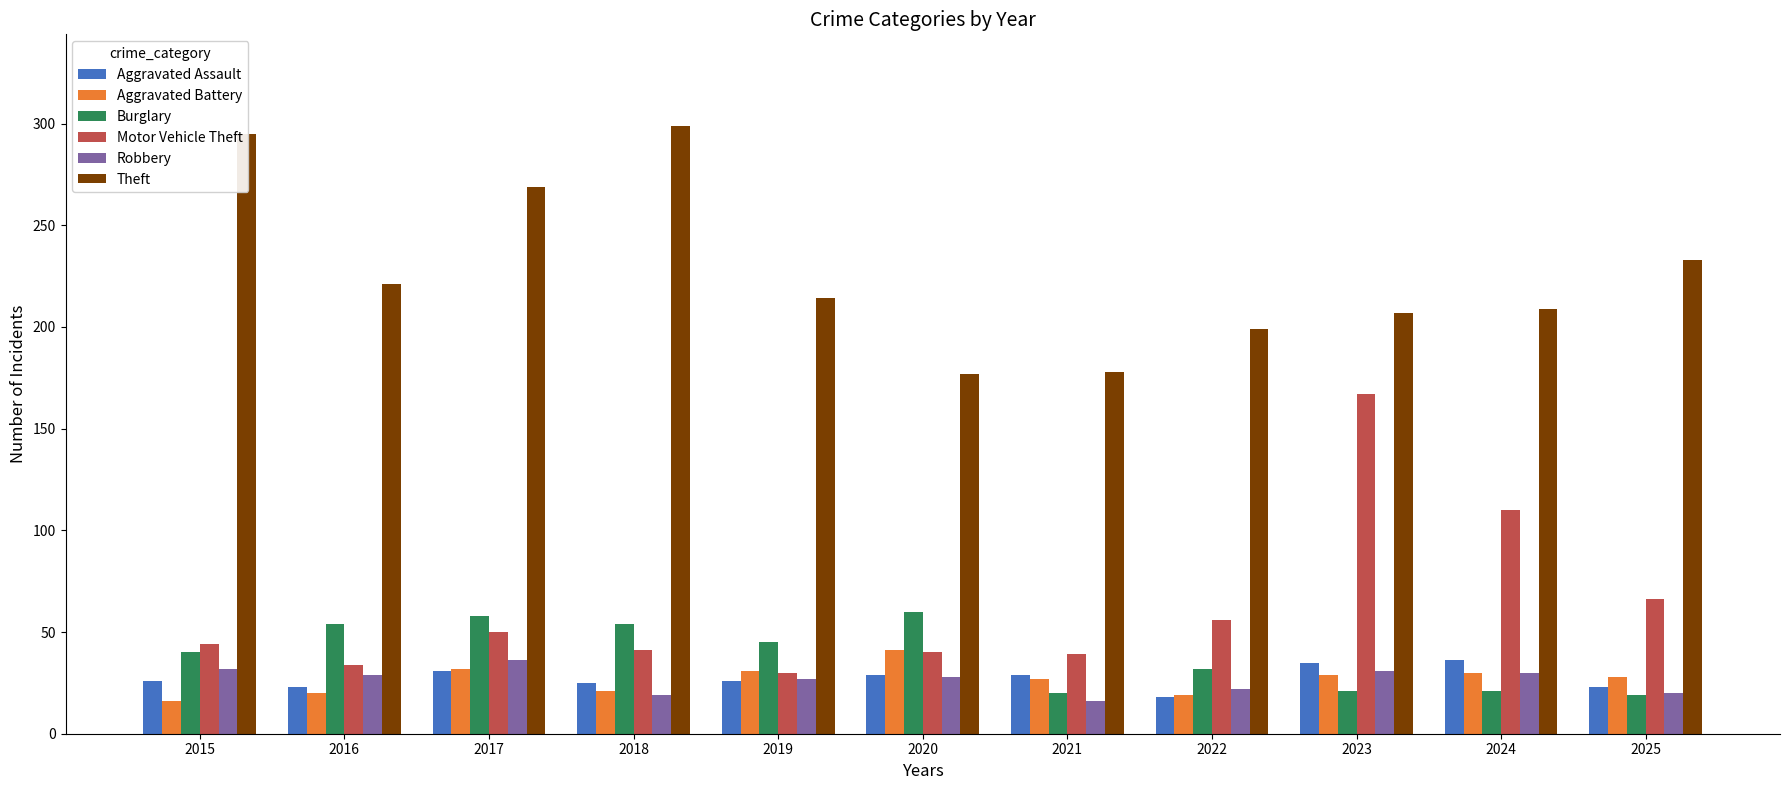

What is the spread (max minus min) of values at 2018?

280